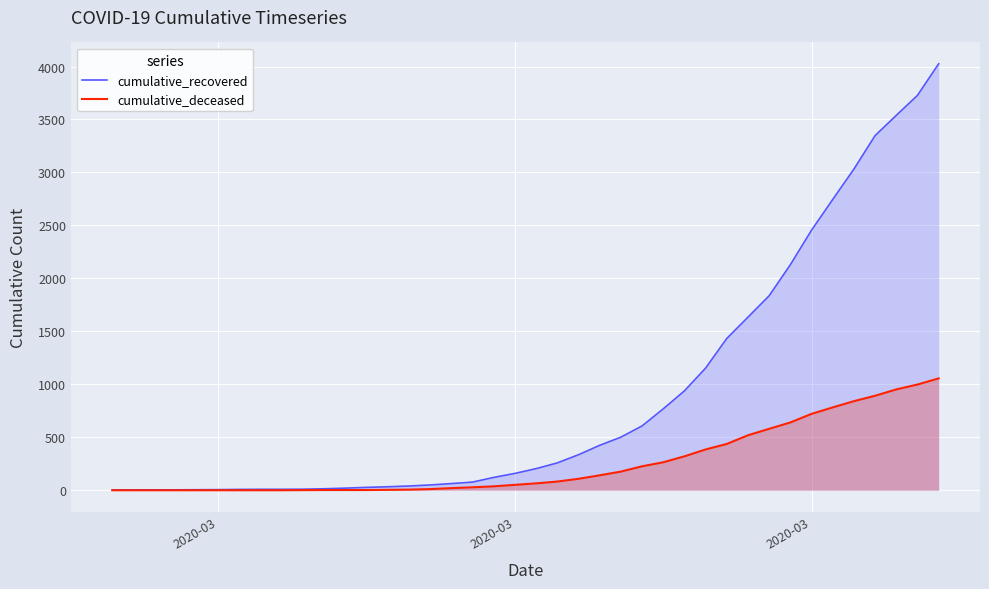

At which label does cumulative_deceased reach its minimum?

2020-03